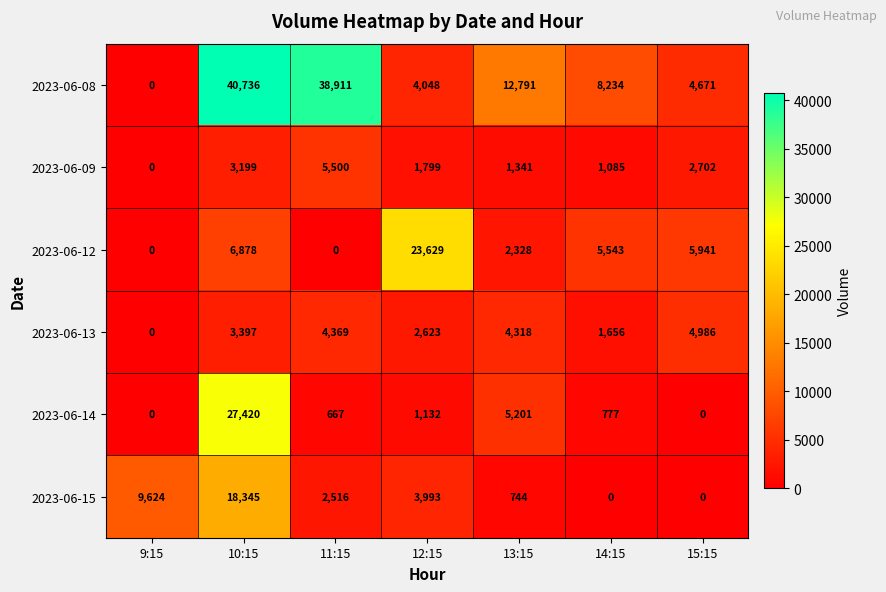

What is the difference between the maximum and minimum values in the 2023-06-08 series?

40736